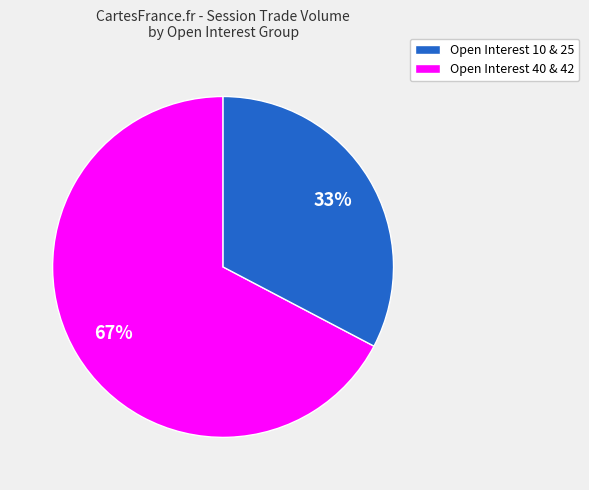

Combined, do Open Interest 40 & 42 and Open Interest 10 & 25 account for over 50%?

Yes